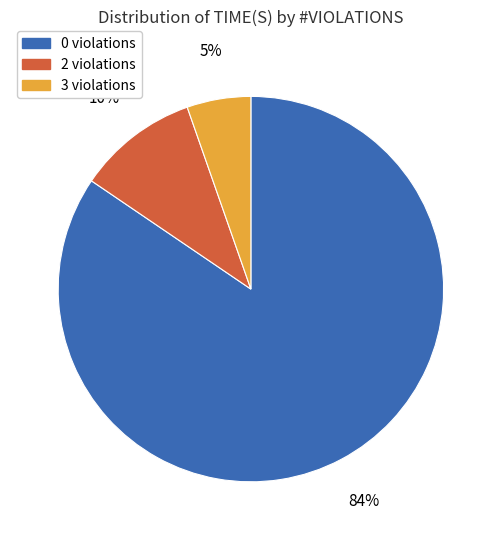

How many segments does this pie chart have?

3